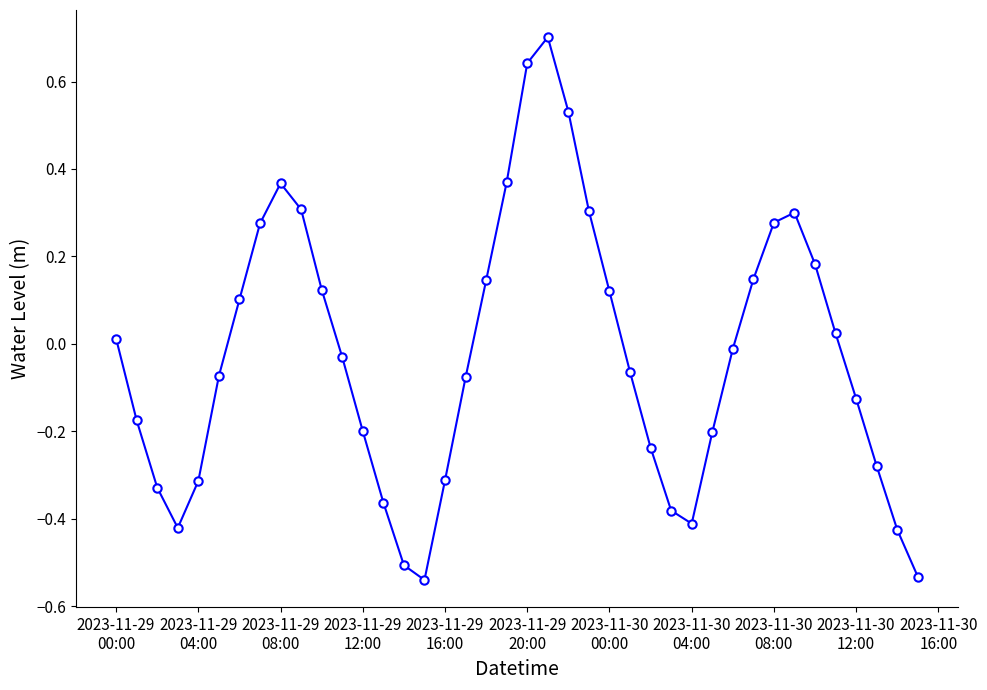

What is the difference between the second highest and second lowest values?

1.2